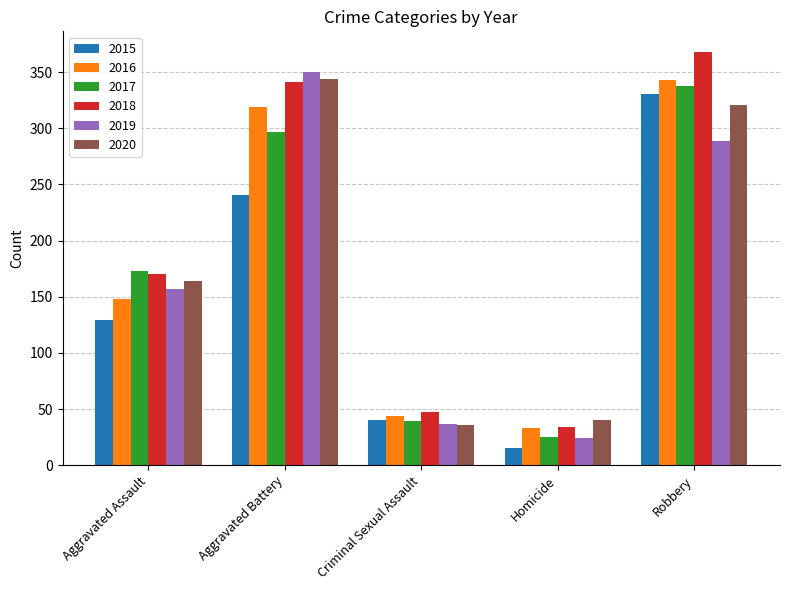

Between Criminal Sexual Assault and Homicide, which series saw the biggest shift?

2015